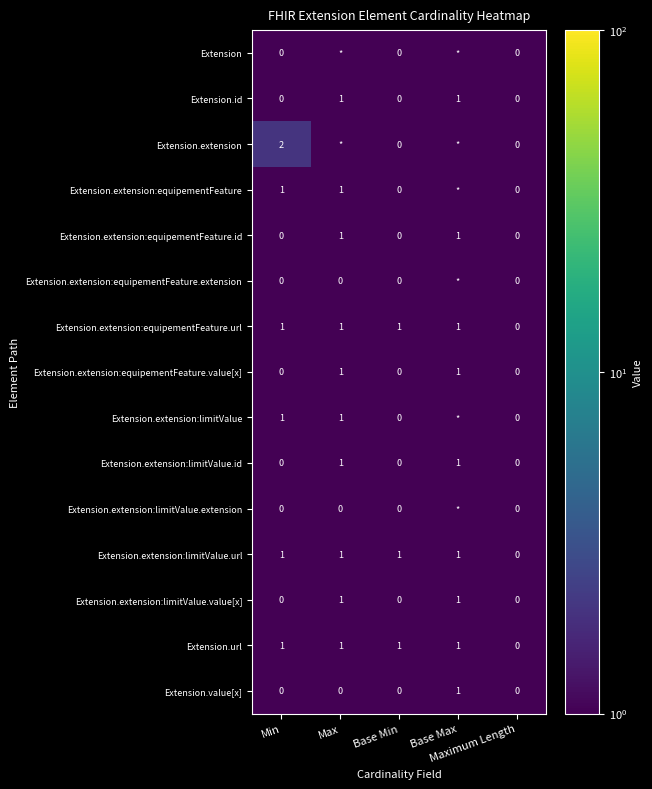

What is the average value of the Extension.extension:limitValue.id series?

0.4